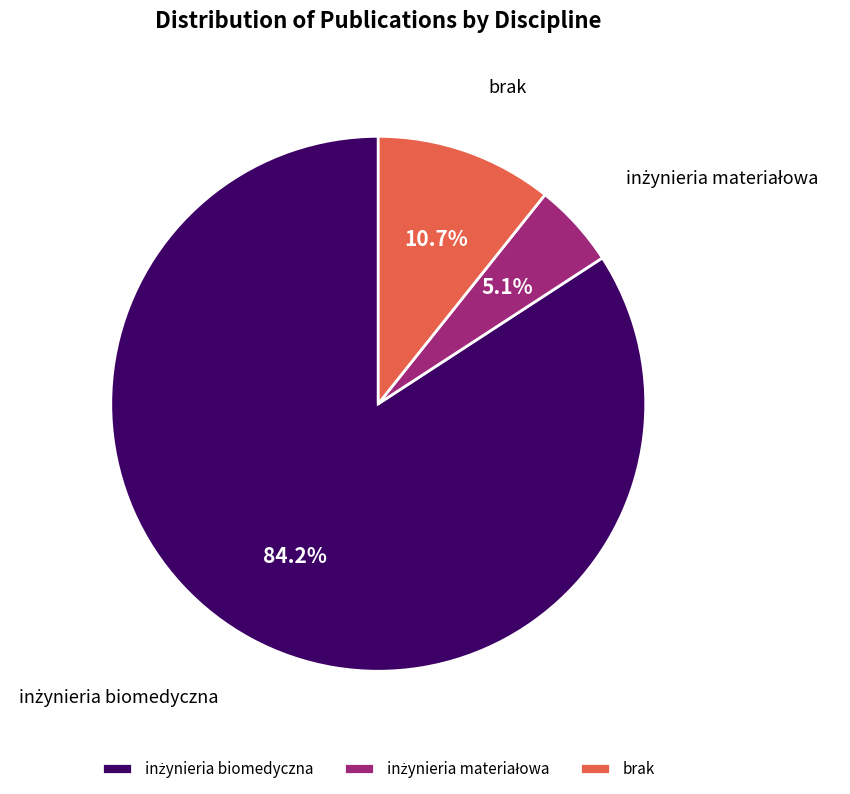

What portion of the pie excludes brak?

89.3%